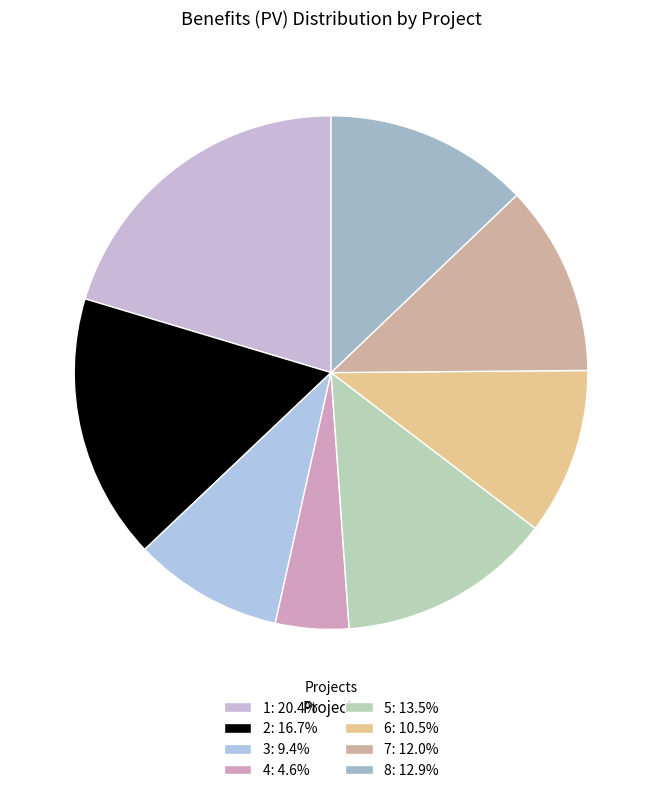

Is the sum of 4 and 5 greater than half?

No